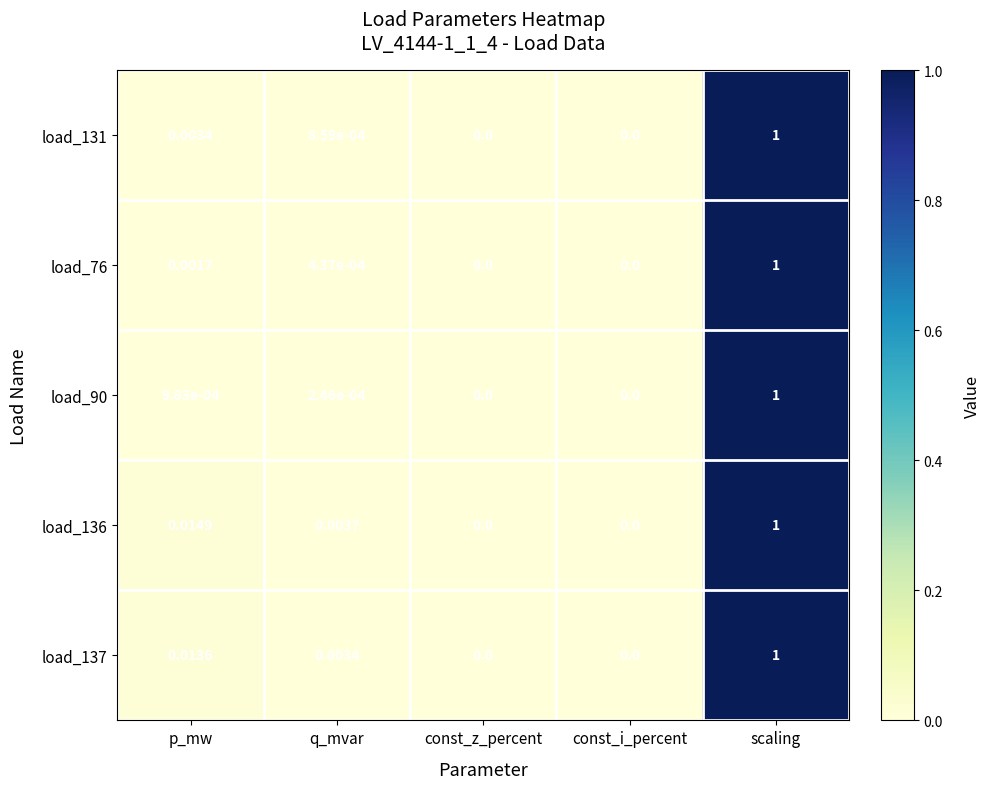

At which category is the sum across all series the highest?

scaling